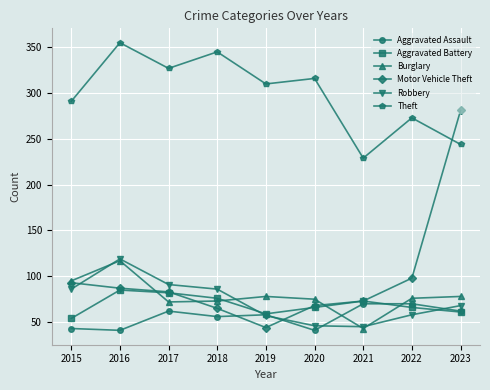

What is the total value across all series at 2017?

717